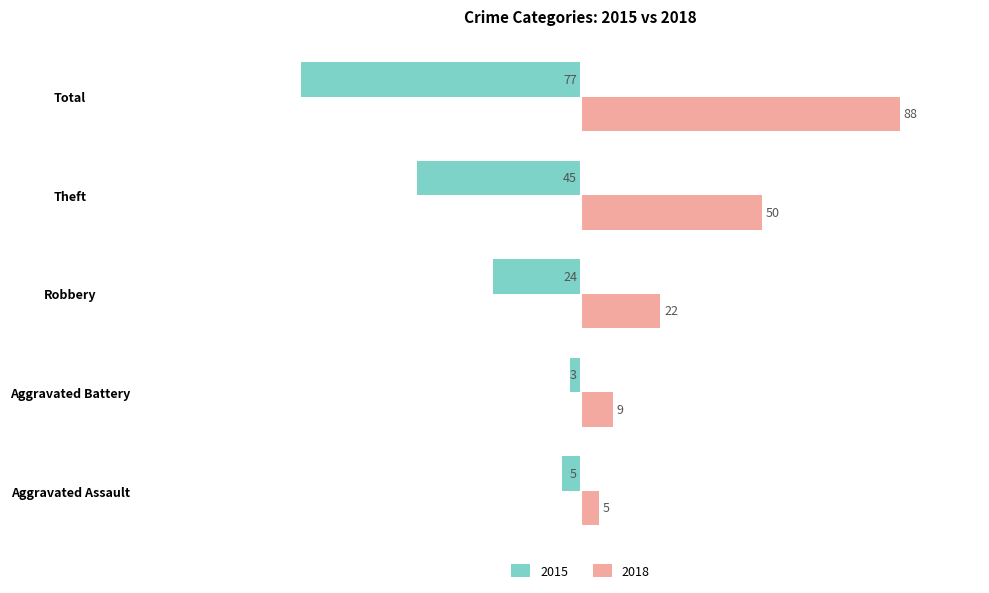

Rank the series by their average value, from highest to lowest.

2018, 2015